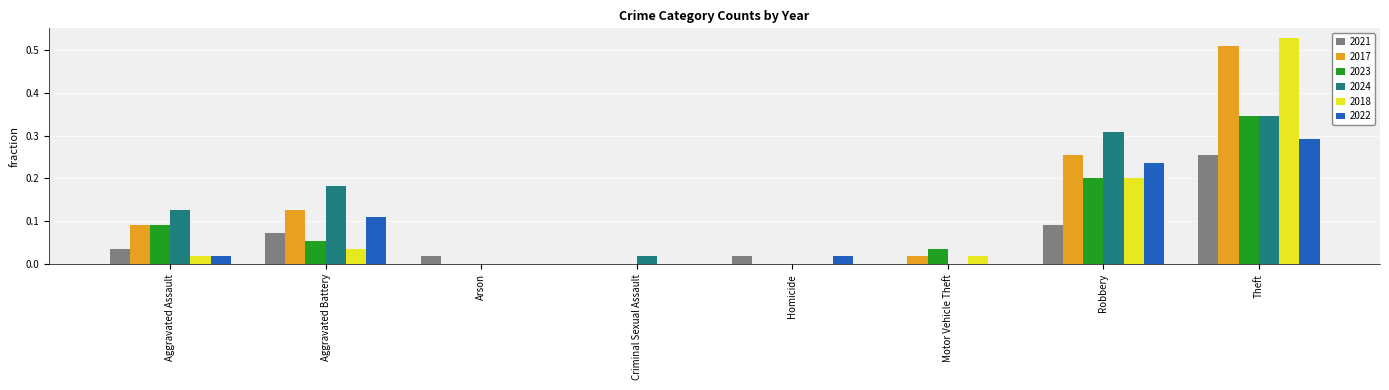

Count the number of data series in this chart.

6